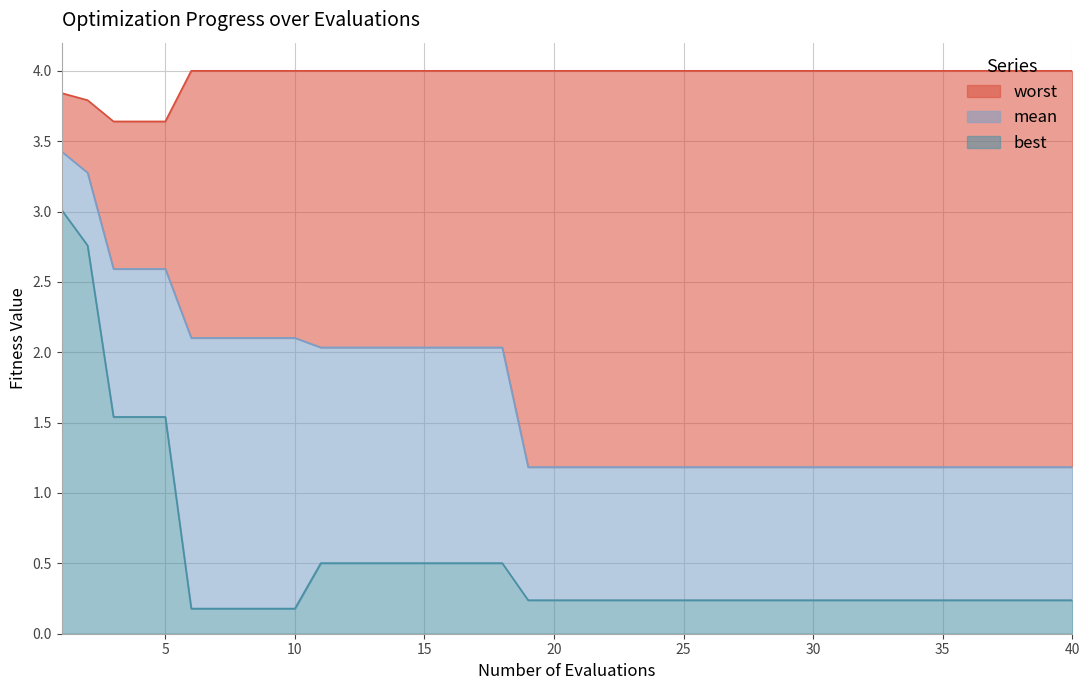

What is the maximum value for worst?

4.0